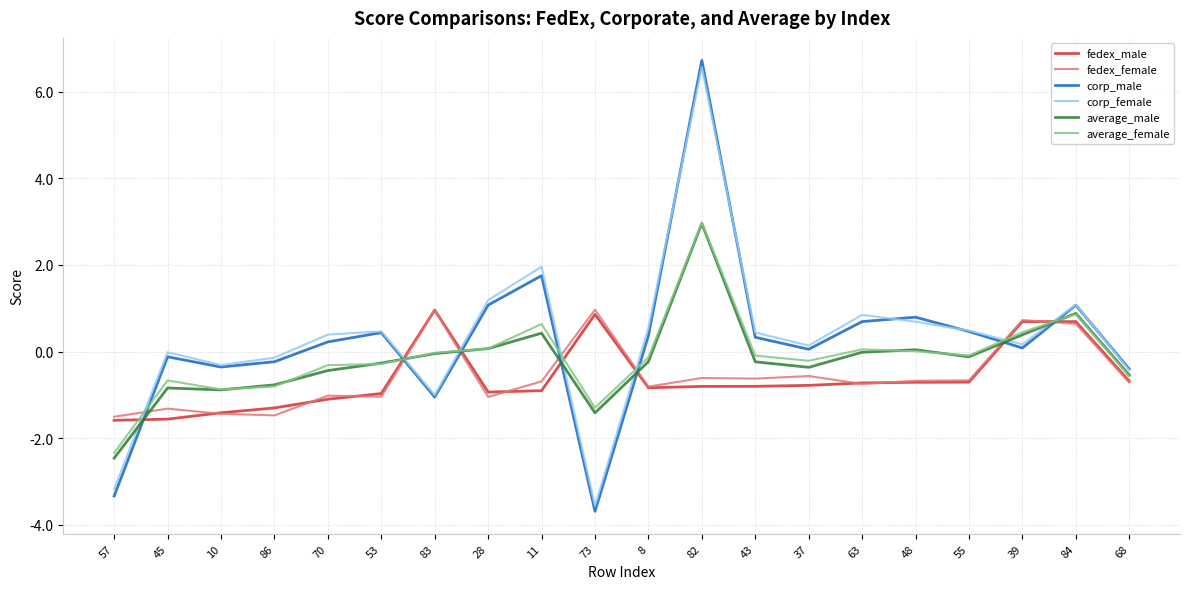

True or false: corp_female has more than 0 interior local peaks.

True